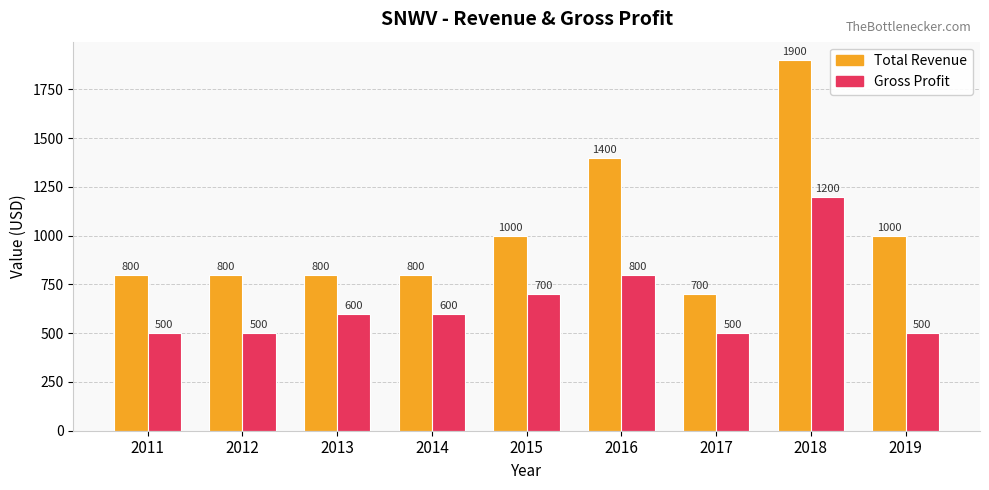

Which category has the highest value across all series?

2018